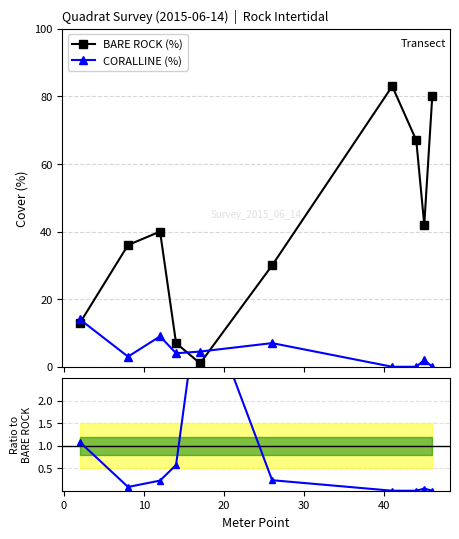

In BARE ROCK (%), how many points are lower than both neighbors (excluding endpoints)?

2